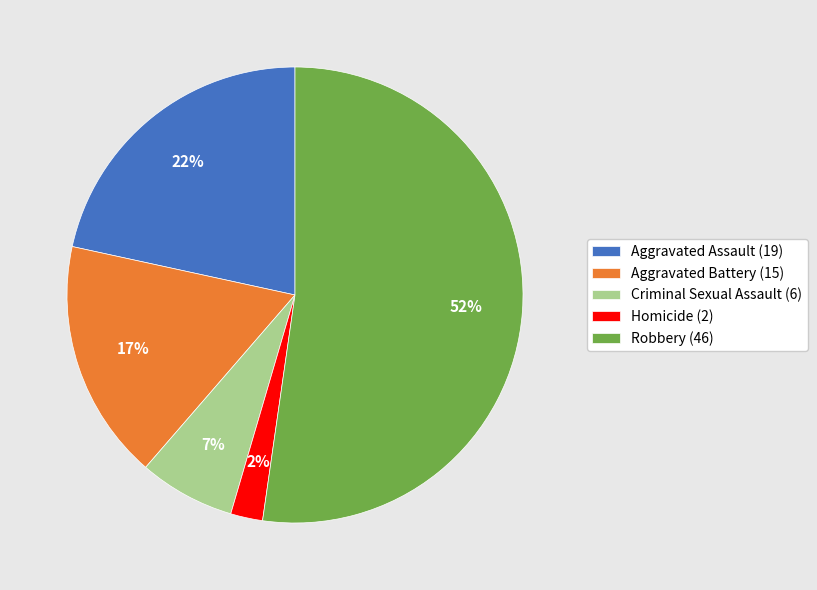

Do Aggravated Battery and Robbery together represent more than half of the pie?

Yes